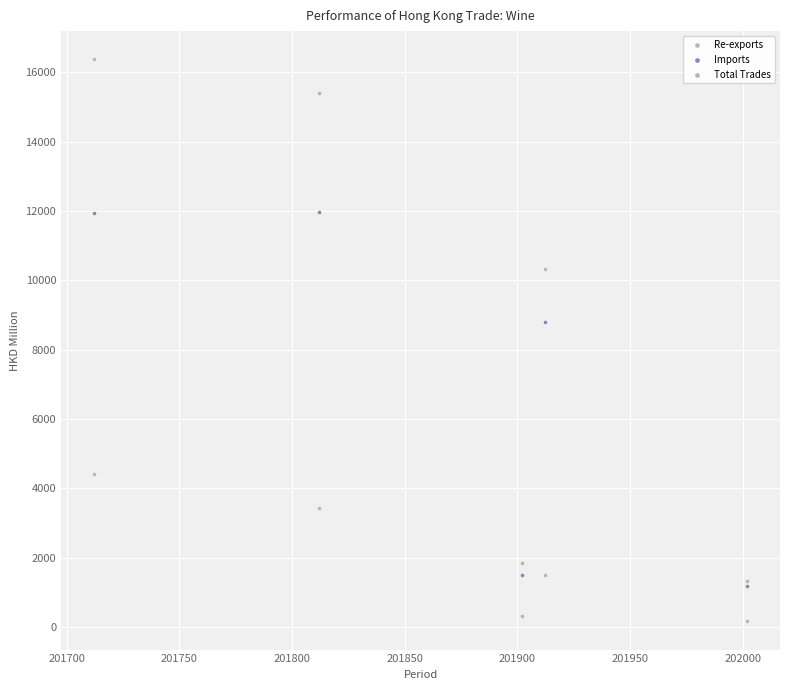

Which series reaches the minimum Y coordinate?

Re-exports